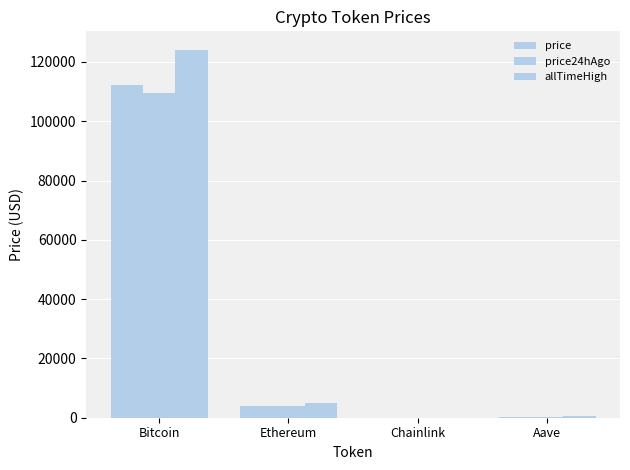

List the labels in order of price24hAgo value, largest first.

Bitcoin, Ethereum, Aave, Chainlink